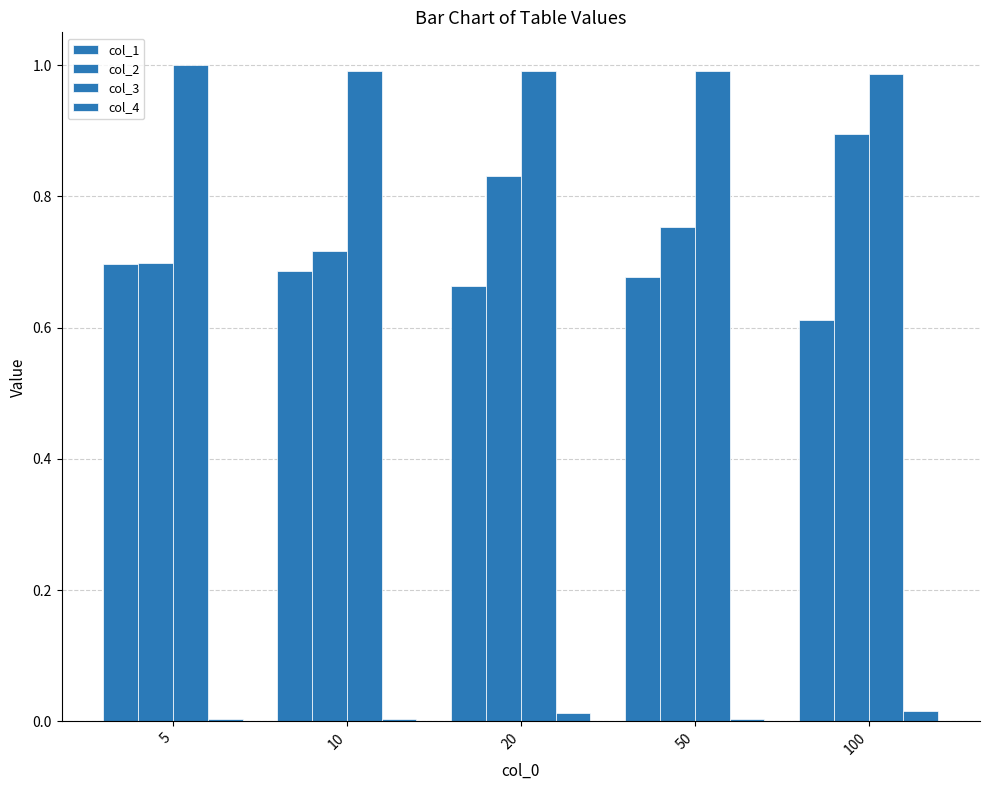

Count the number of categories in the chart.

5